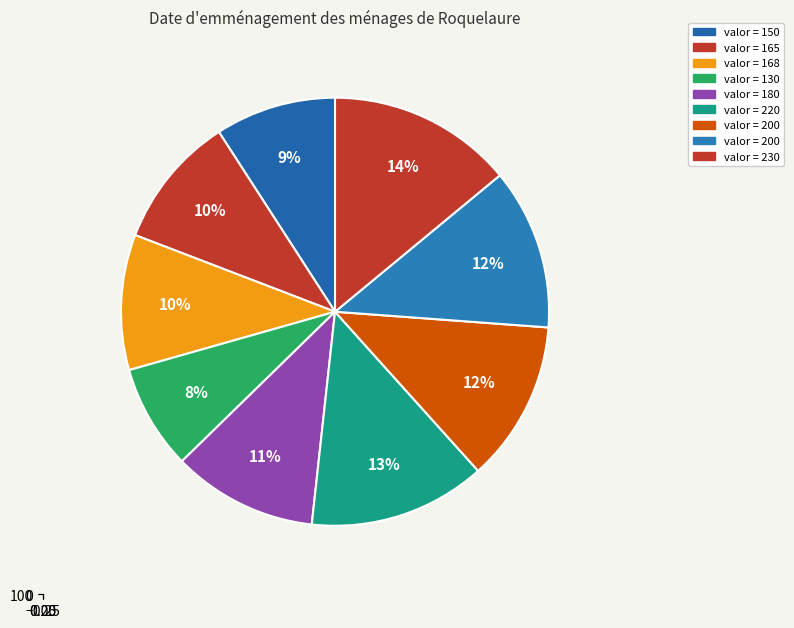

To the nearest percent, what is the difference between the 200 and 220 slice percentages?

1%